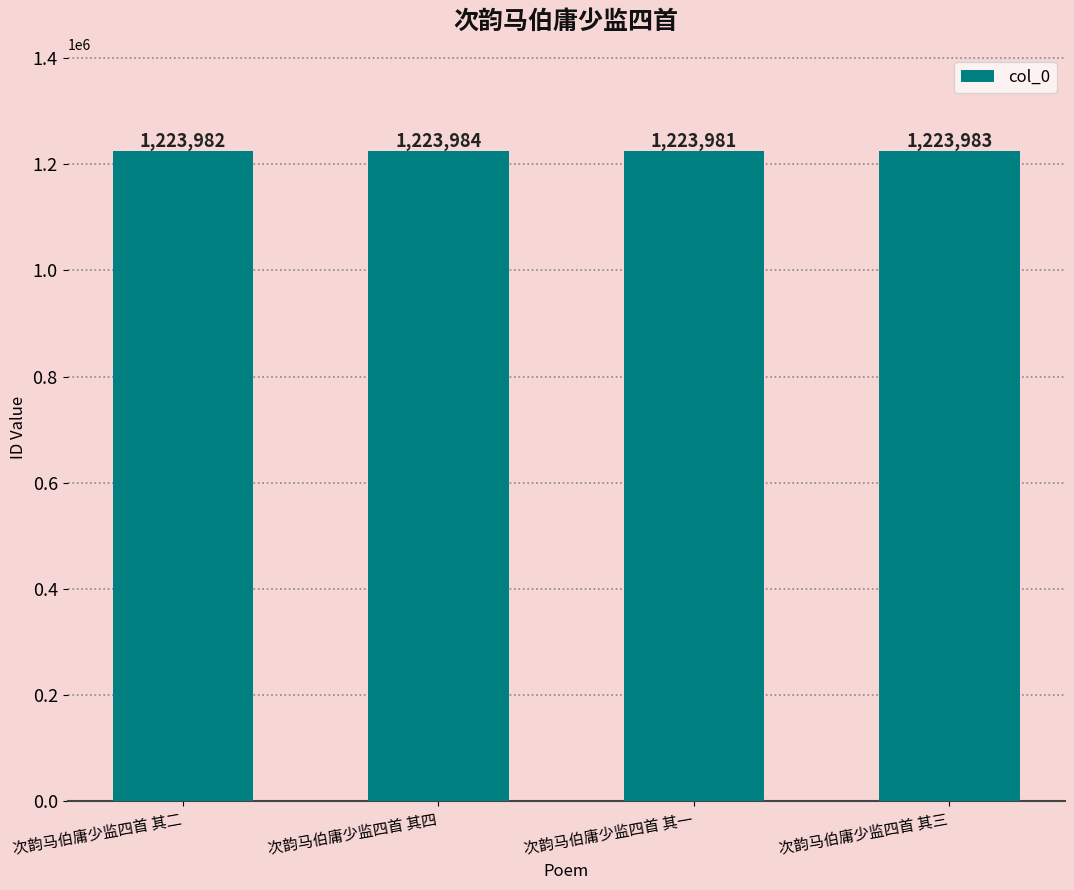

Reading left to right, list all the values displayed in this chart.

次韵马伯庸少监四首 其二=1223982	次韵马伯庸少监四首 其四=1223984	次韵马伯庸少监四首 其一=1223981	次韵马伯庸少监四首 其三=1223983